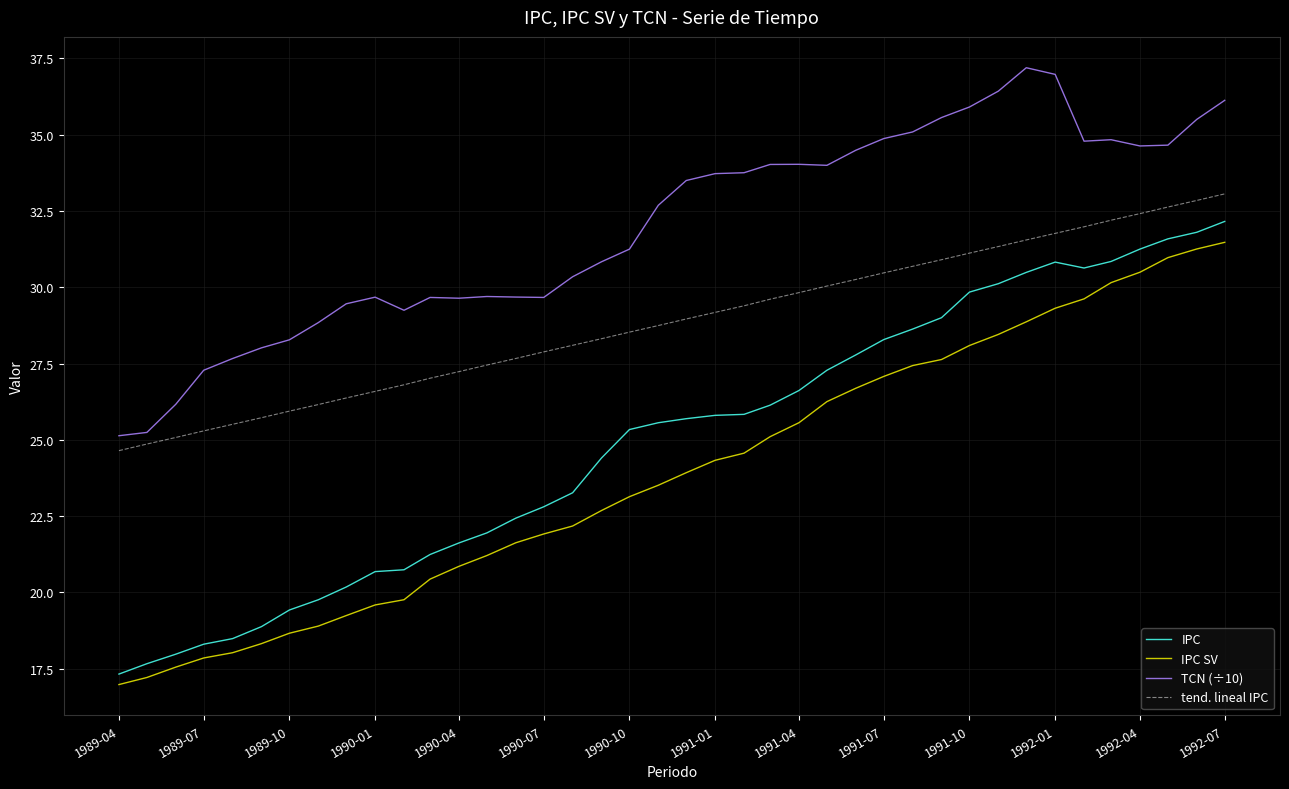

What is the difference between the maximum and minimum values in the IPC SV series?

14.5